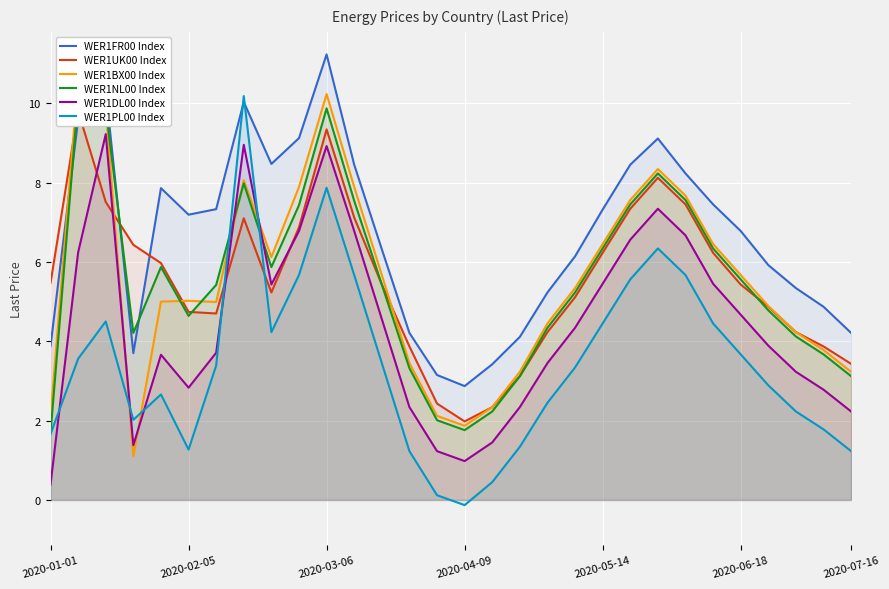

Which series ends up on top after the final intersection of WER1UK00 Index and WER1BX00 Index?

WER1UK00 Index